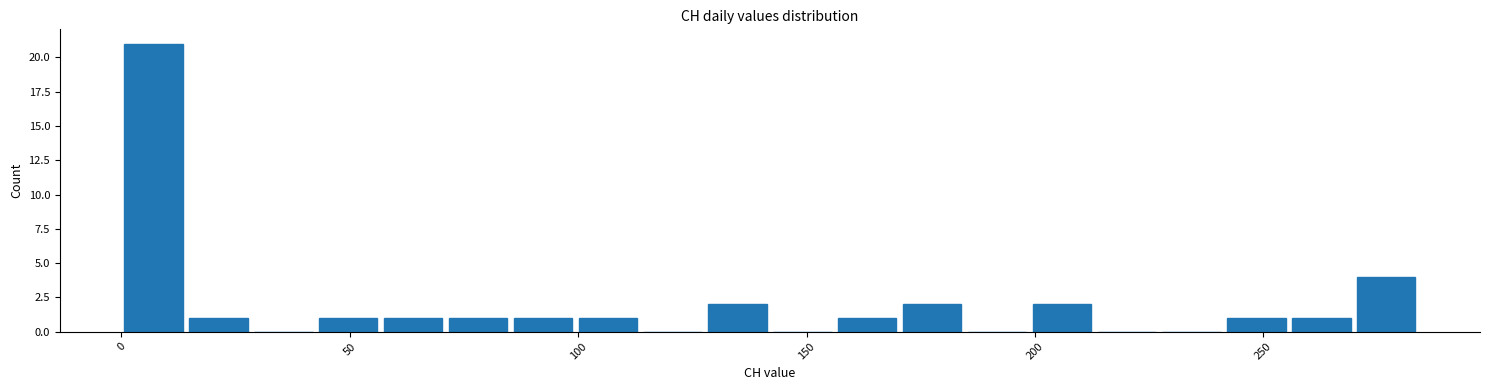

Around what value on the x-axis is the tallest bar? Give the approximate position of its centre, as read against the axis.

5